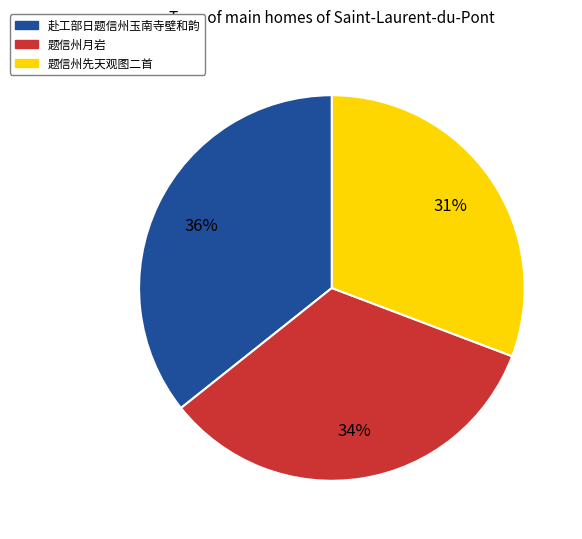

Does any single category account for the majority?

No